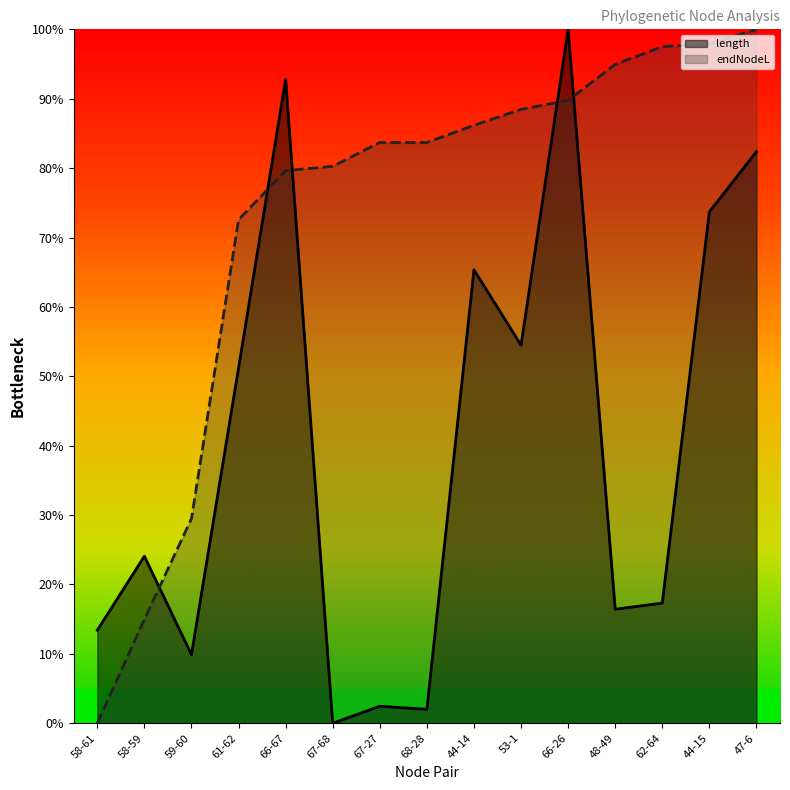

What are all the series names shown in the legend?

length, endNodeL